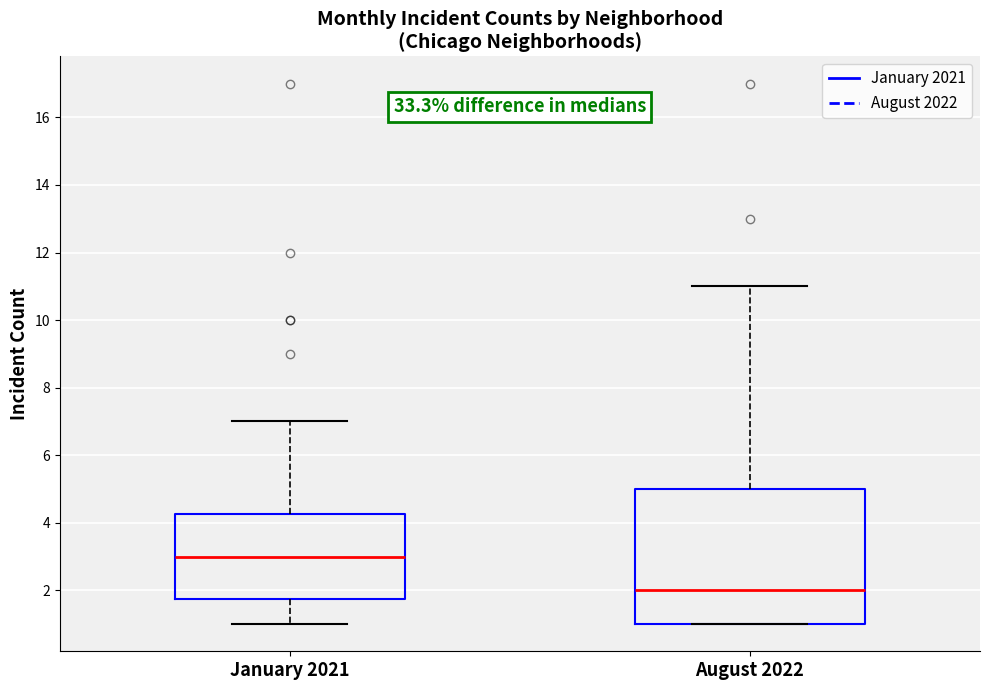

Reading left to right, read every box against the y-axis: the position of its median line, the range the box covers, and the ends of its whiskers. The values are not printed on the chart, so give them approximately, as read against the axis.

January 2021: median 3.0, box 1.8 to 4.2, whiskers 1.0 to 7.0
August 2022: median 2.0, box 1.0 to 5.0, whiskers 1.0 to 11.0